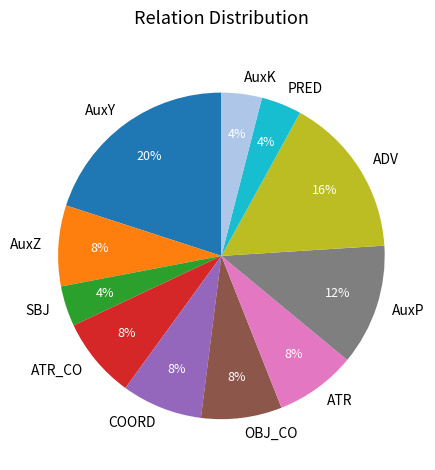

Combined, do ADV and COORD account for over 50%?

No